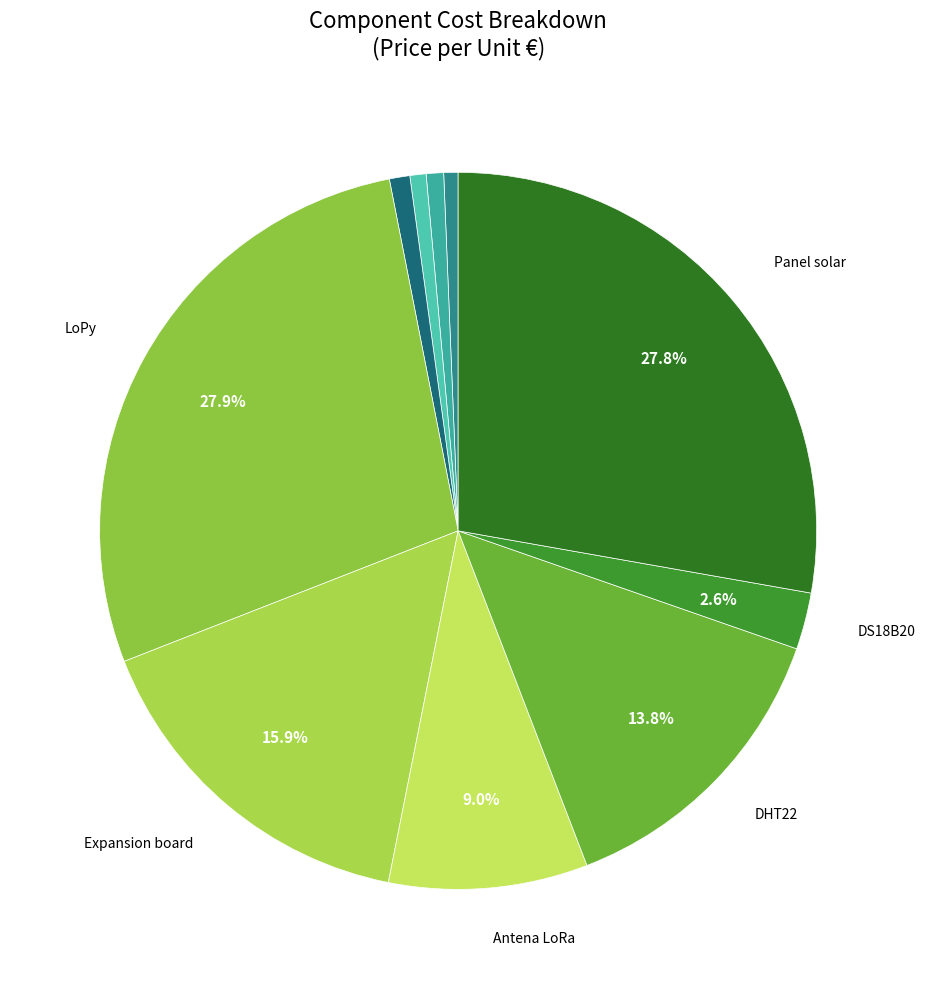

How many slices are in this pie chart?

10